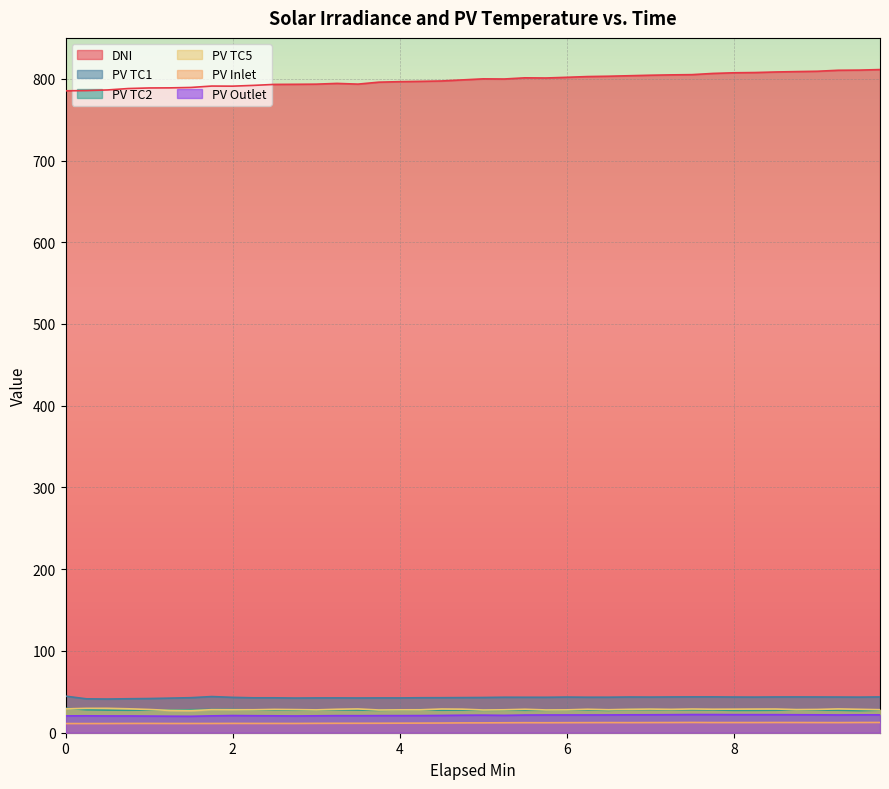

How many lines are shown in the chart?

6